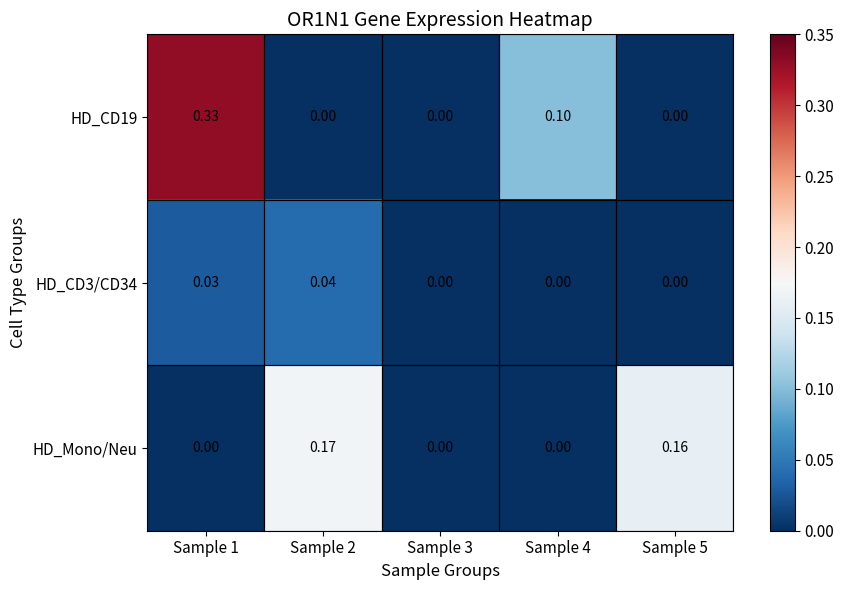

Is the value of HD_CD19 at Sample 4 greater than the value of HD_CD3/CD34 at Sample 5?

Yes